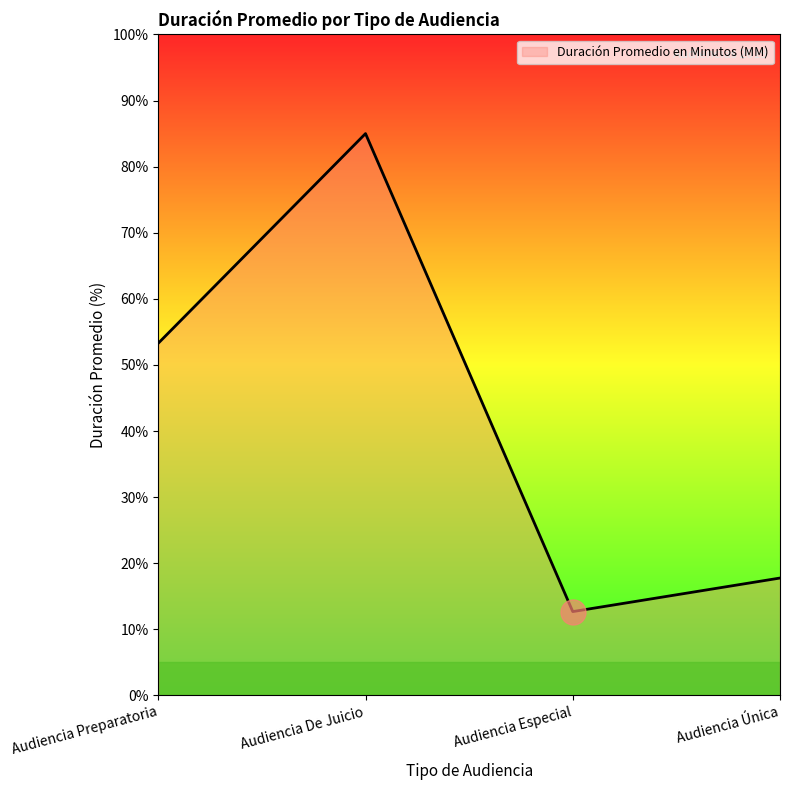

Which label corresponds to the largest value in the chart?

Audiencia De Juicio